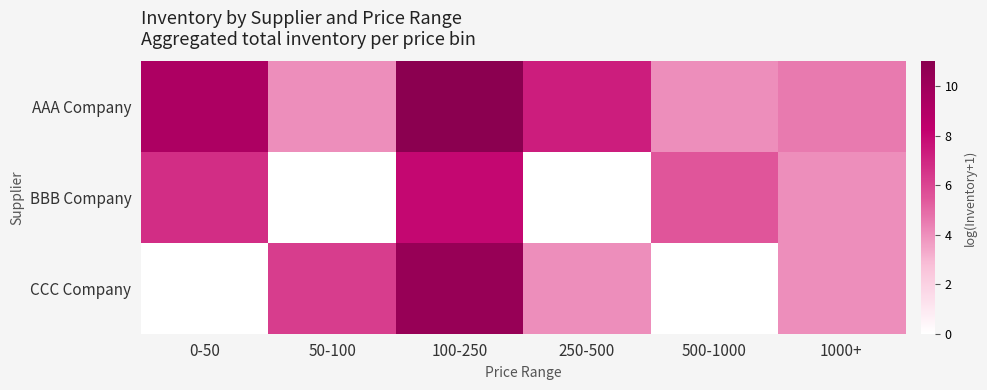

Between 50-100 and 500-1000, which series saw the biggest shift?

CCC Company